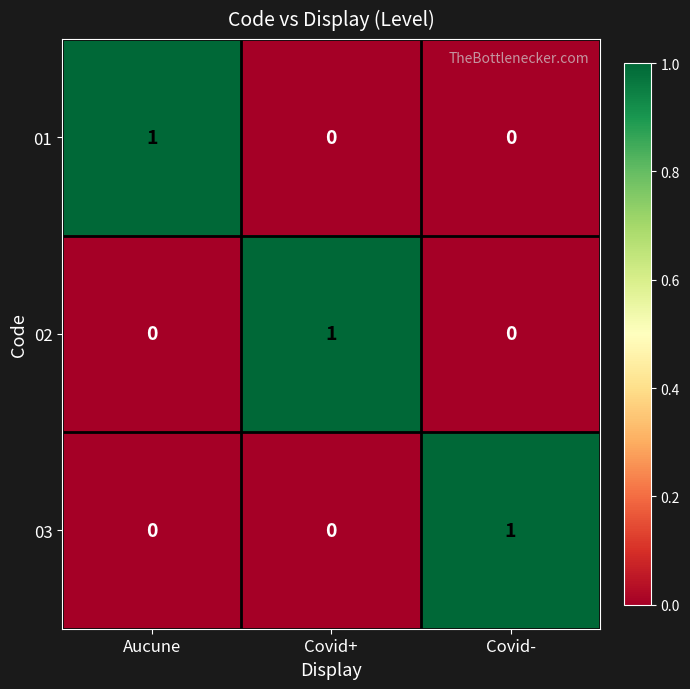

How many data points does each series have?

3